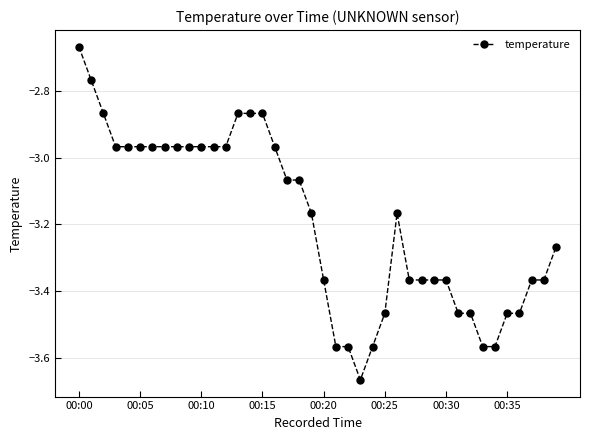

What is the sum of all values?

-127.7